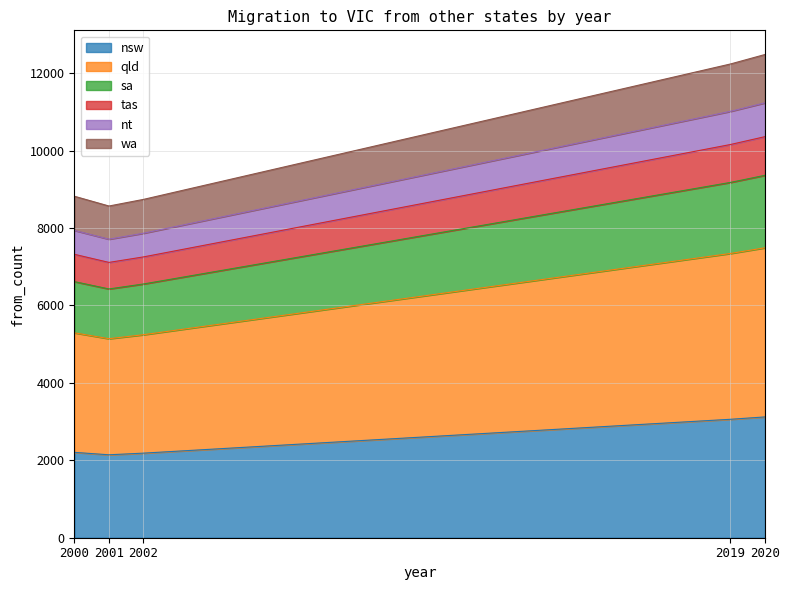

What is the minimum value for nsw?

2142.0